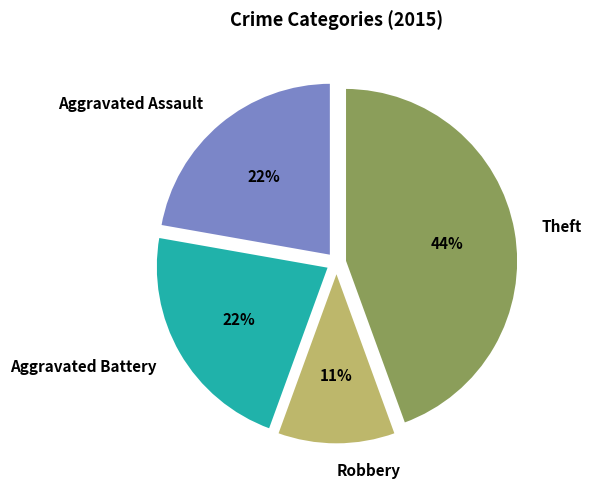

What percentage is the Aggravated Assault slice, to the nearest percent?

22%